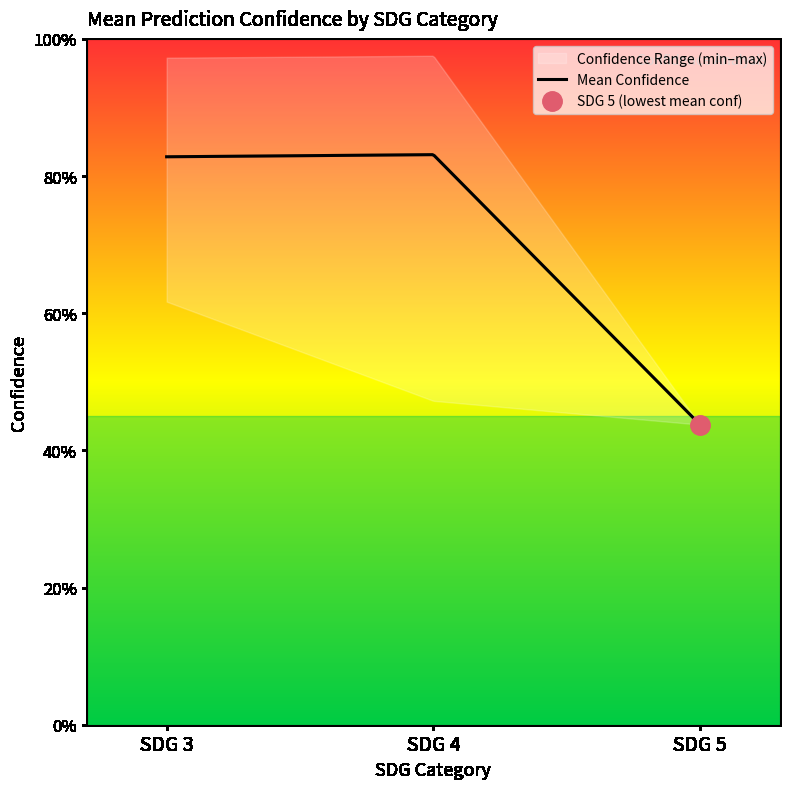

What is the greatest value displayed?

1.0